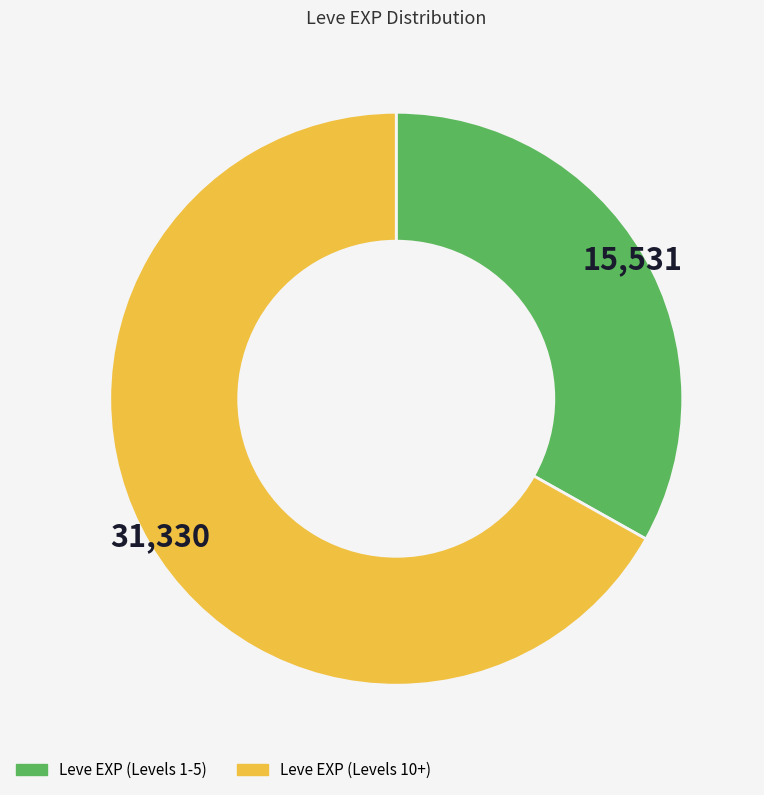

Is there a majority slice in this chart?

Yes